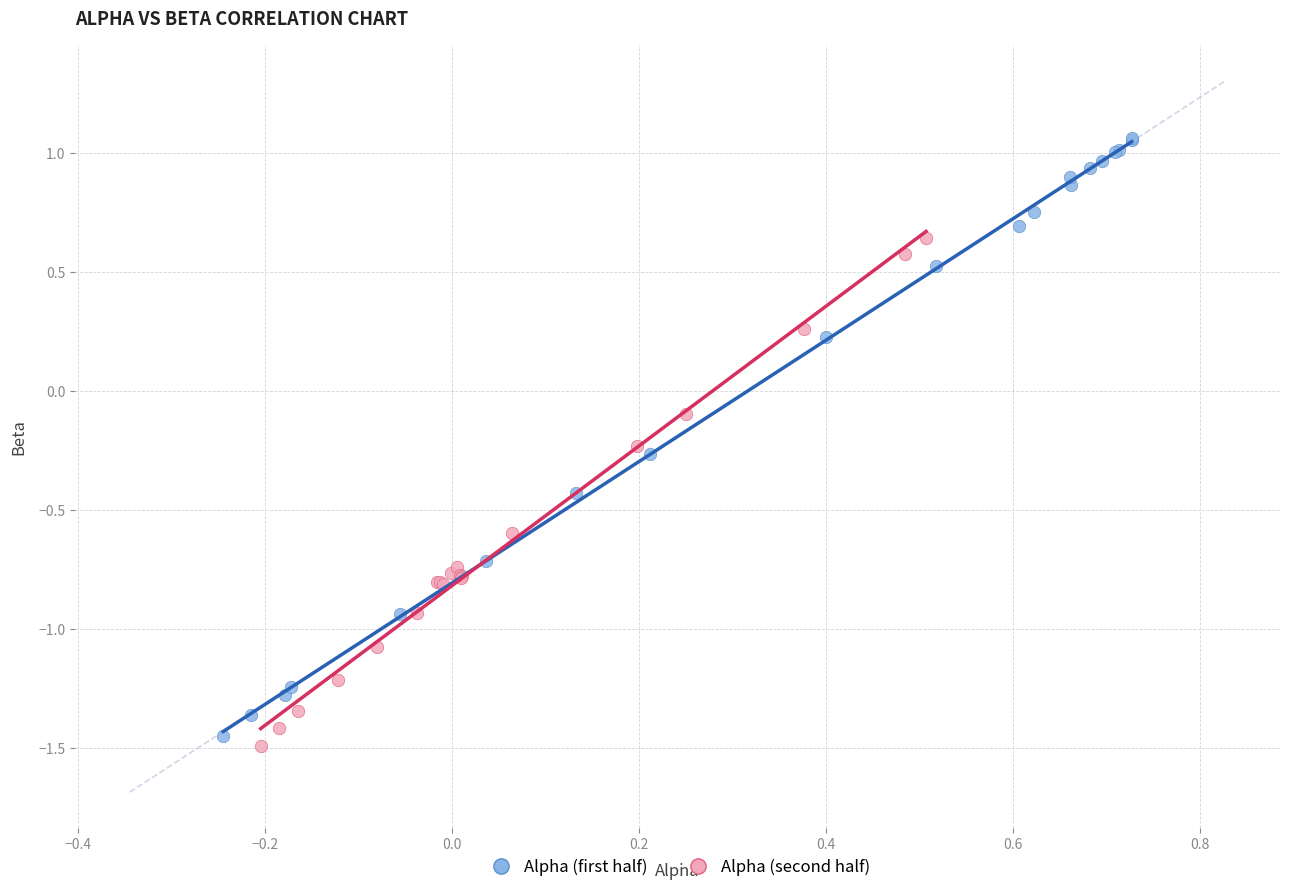

Which series has the widest spread of Y values?

Alpha (first half)